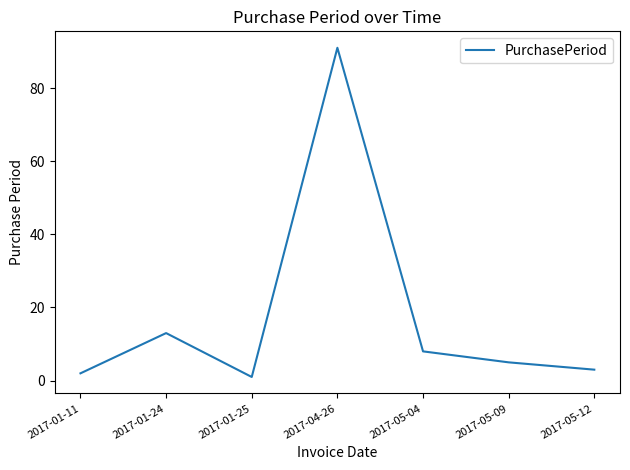

True or false: the data shows 3 at 2017-05-12.

True